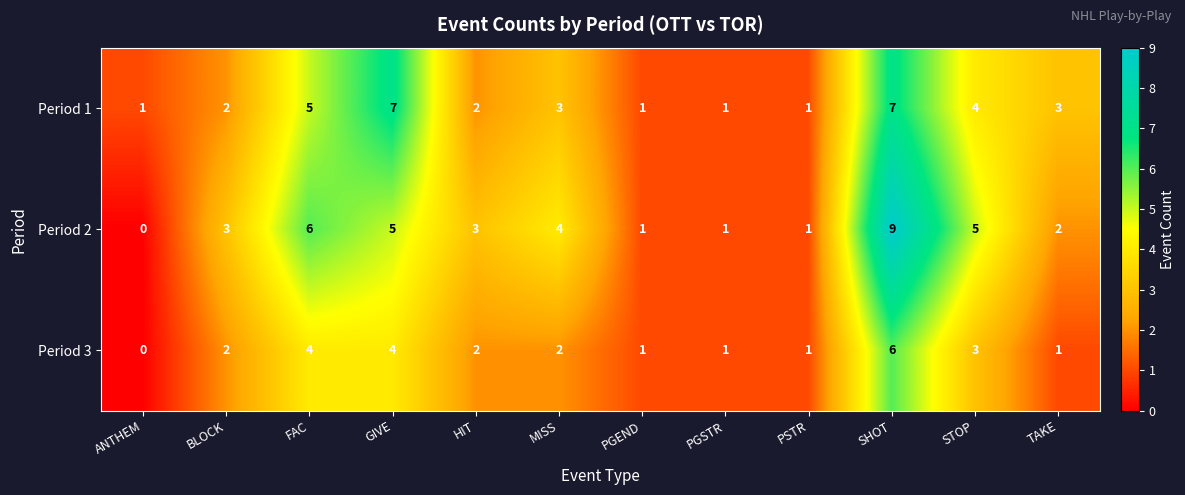

Which series has the largest total across all categories?

Period 2